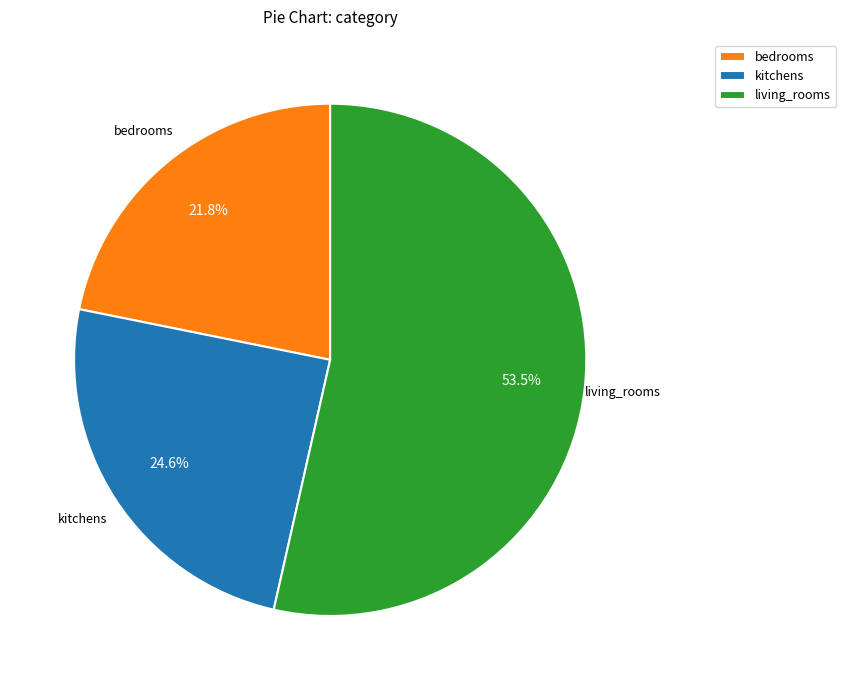

Is there a majority slice in this chart?

Yes